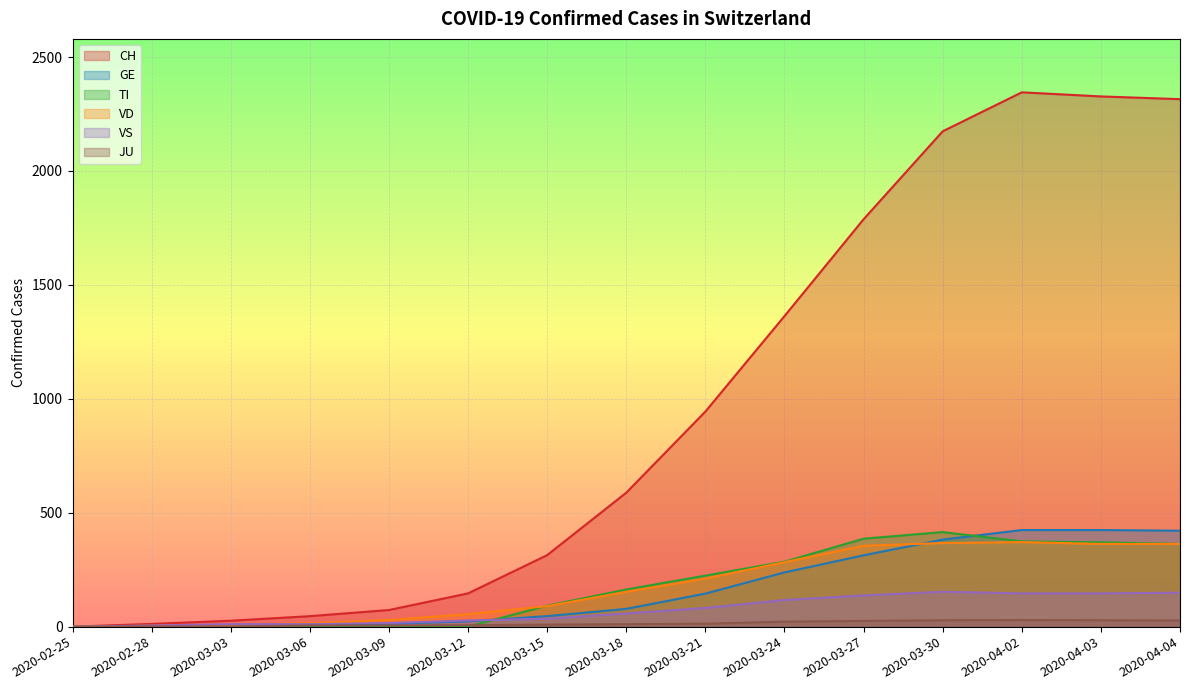

What is the maximum value shown in the chart?

2345